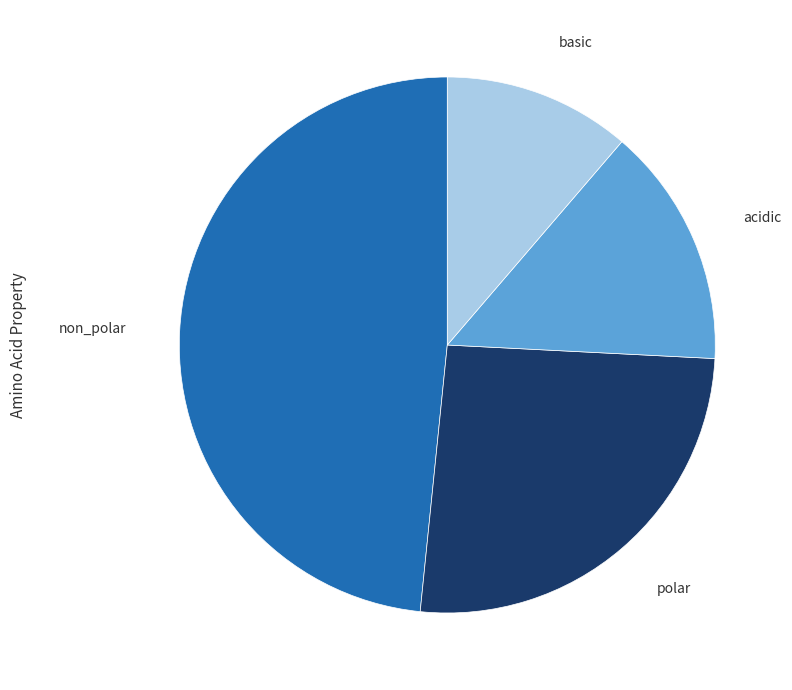

Is it true that polar is 26% of the pie?

True